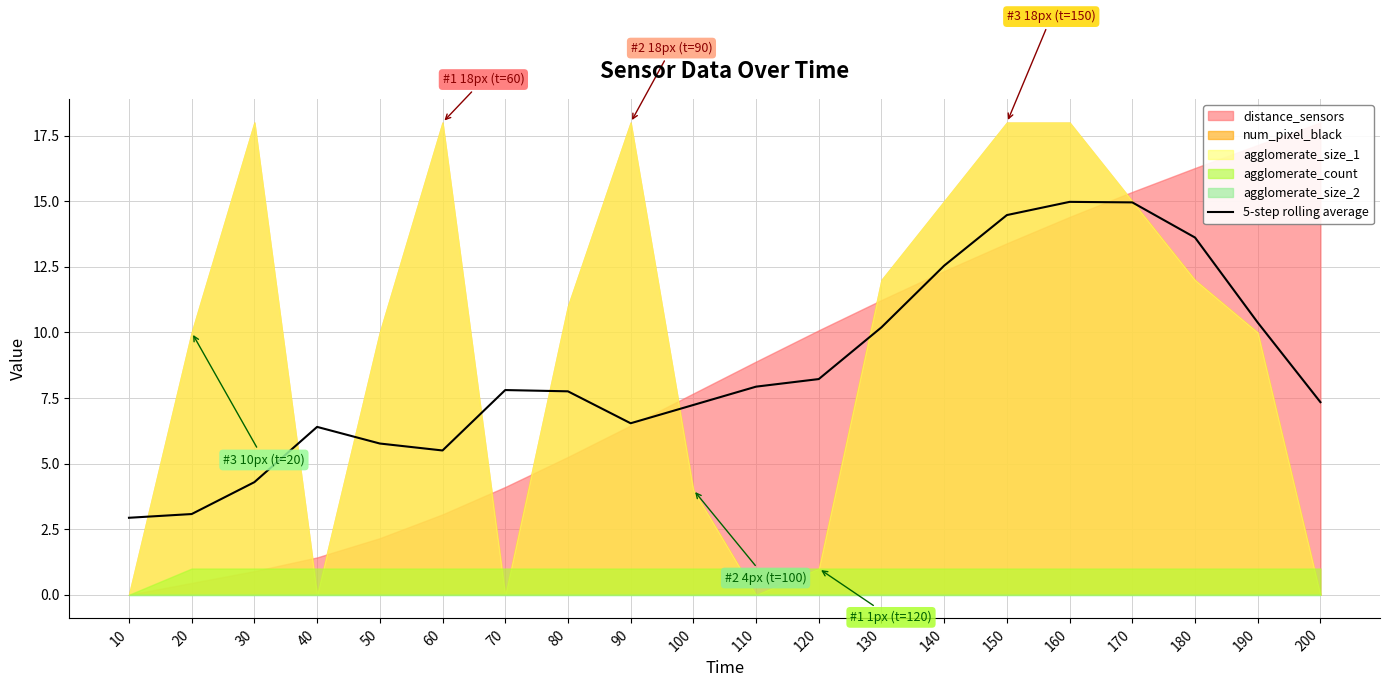

Where is the first local maximum?

40